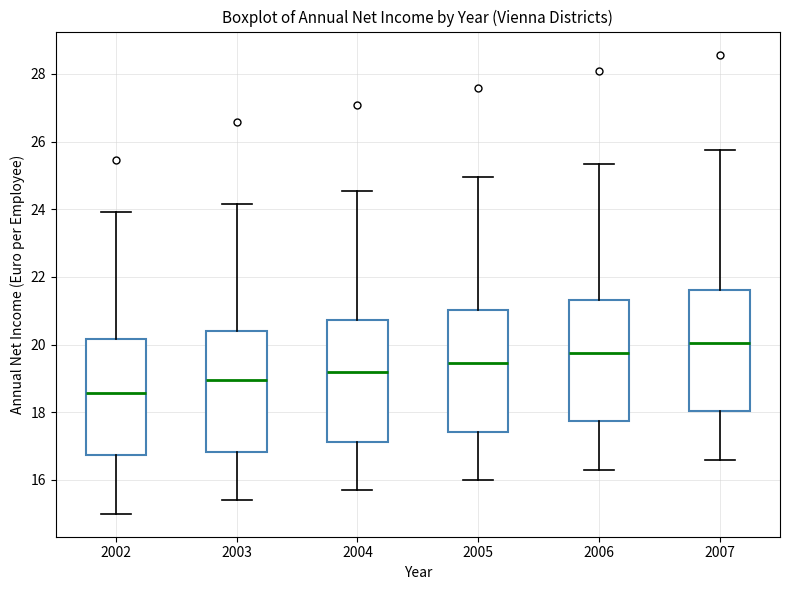

Reading left to right, transcribe this box plot: for each box, give where its median line is, the range the box spans, and where its two whiskers end, as read against the y-axis. The values are not printed on the chart, so give them approximately, as read against the axis.

2002: median 18.6, box 16.8 to 20.2, whiskers 15.0 to 24.0
2003: median 19.0, box 16.8 to 20.4, whiskers 15.4 to 24.2
2004: median 19.2, box 17.2 to 20.8, whiskers 15.6 to 24.6
2005: median 19.4, box 17.4 to 21.0, whiskers 16.0 to 25.0
2006: median 19.8, box 17.8 to 21.4, whiskers 16.2 to 25.4
2007: median 20.0, box 18.0 to 21.6, whiskers 16.6 to 25.8